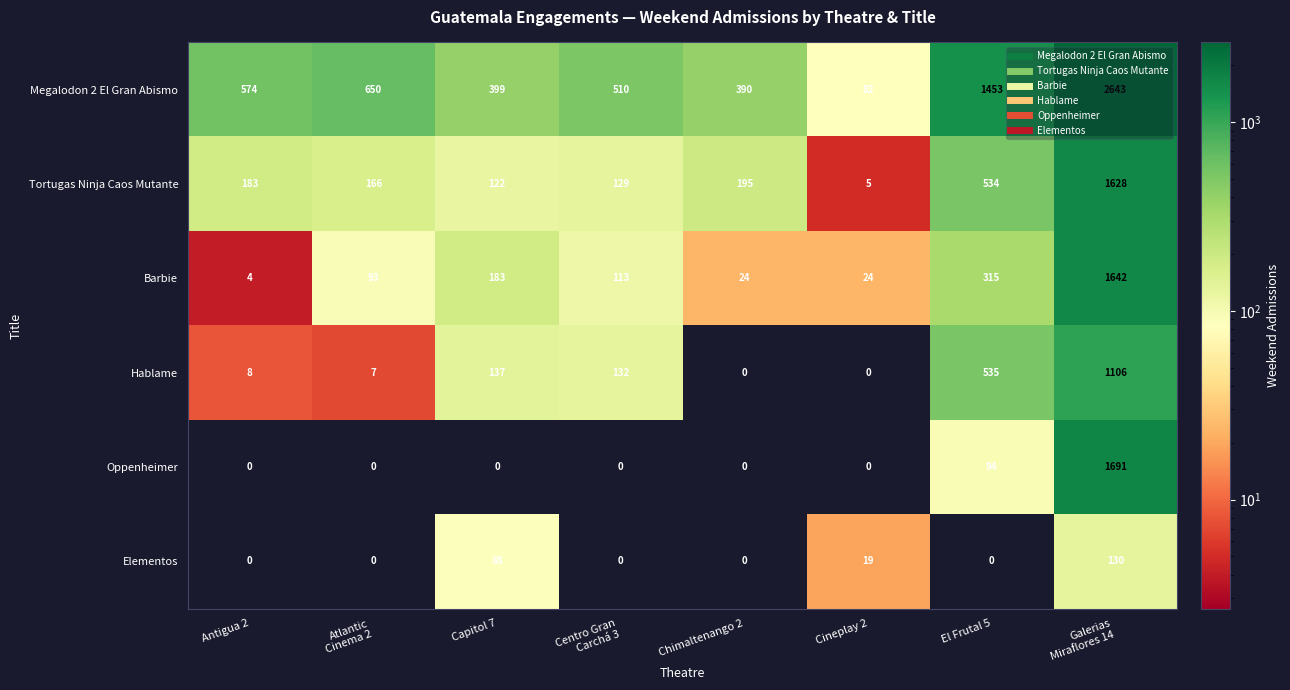

At which label does Hablame first exceed 132?

Capitol 7